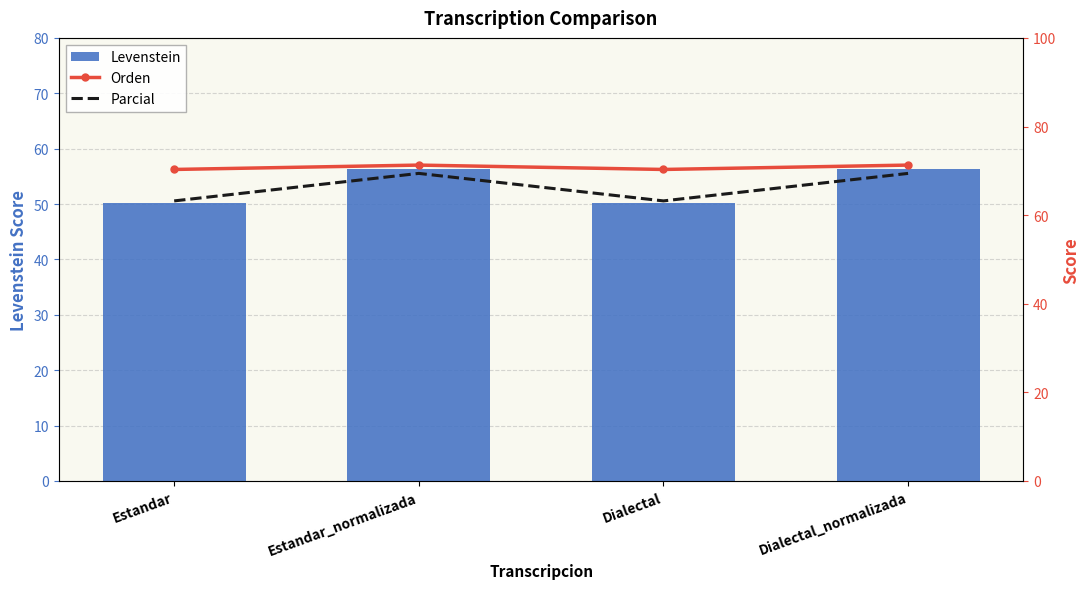

What is the sum of the Parcial values at Estandar_normalizada and Estandar?

132.6